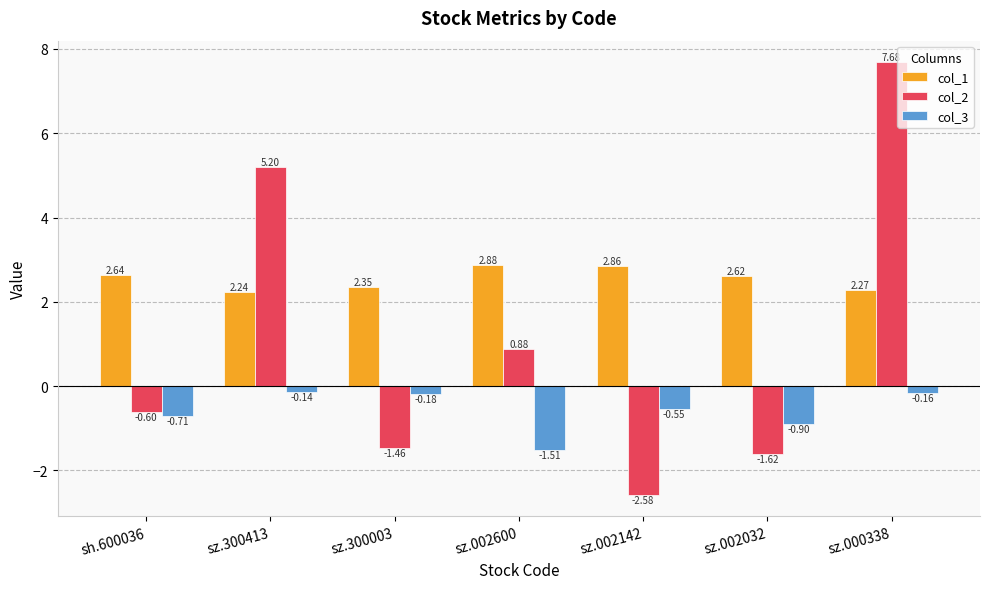

The value of col_2 at sz.002032 is -2.8. True or false?

False